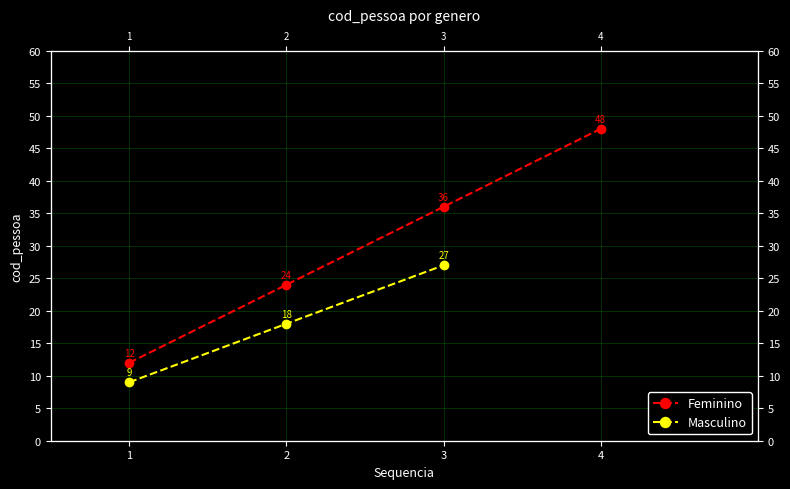

True or false: the data shows 18 at 2.

True